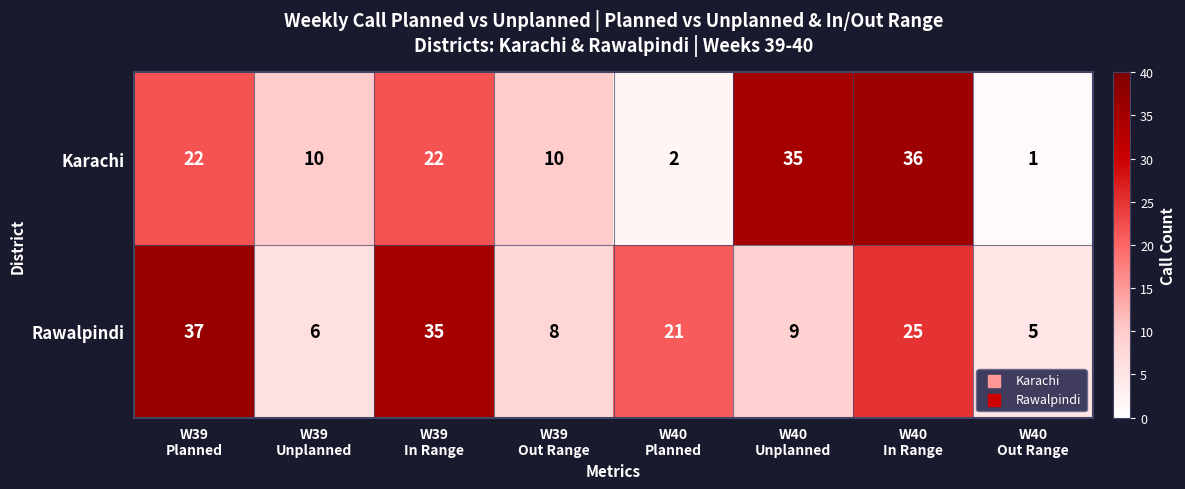

At which category is the sum across all series the highest?

W40
In Range